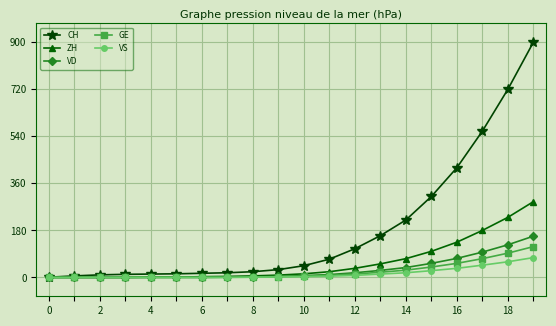

Which series has the largest total across all categories?

CH